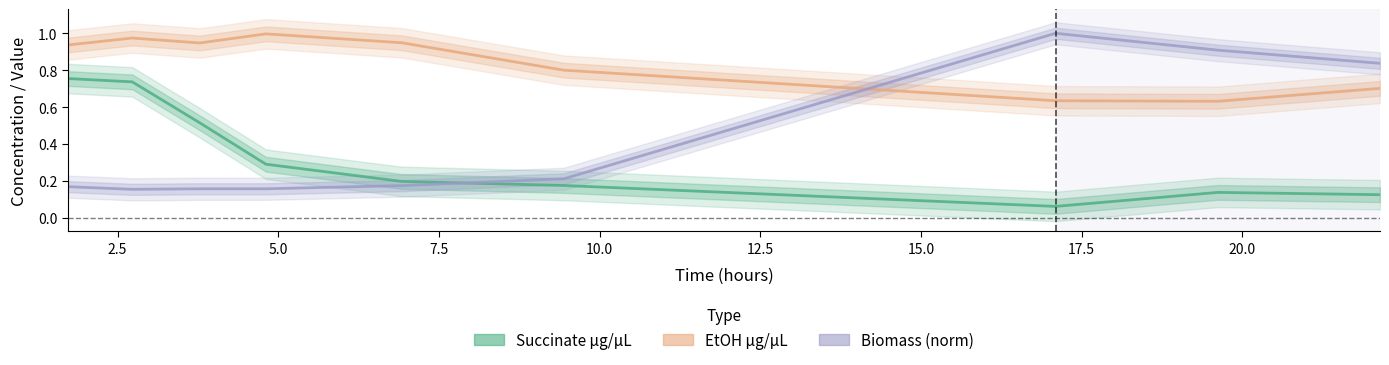

List the series in order of their overall mean, highest first.

EtOH µg/µL, Biomass (norm), Succinate µg/µL